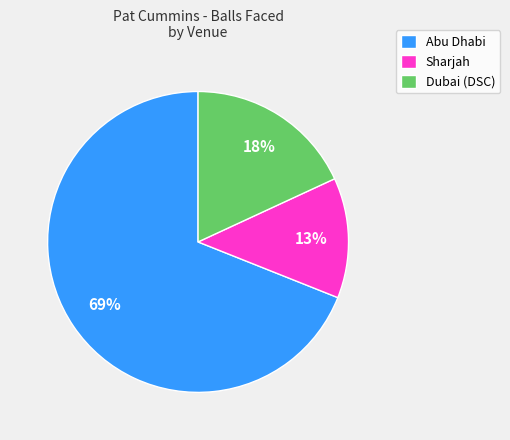

Combined, do Abu Dhabi and Sharjah account for over 50%?

Yes